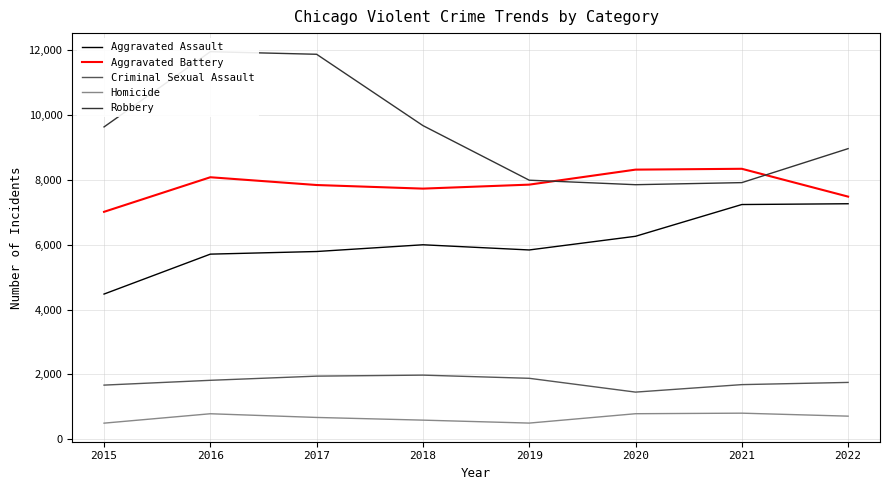

How many data points in Homicide are above 712?

3